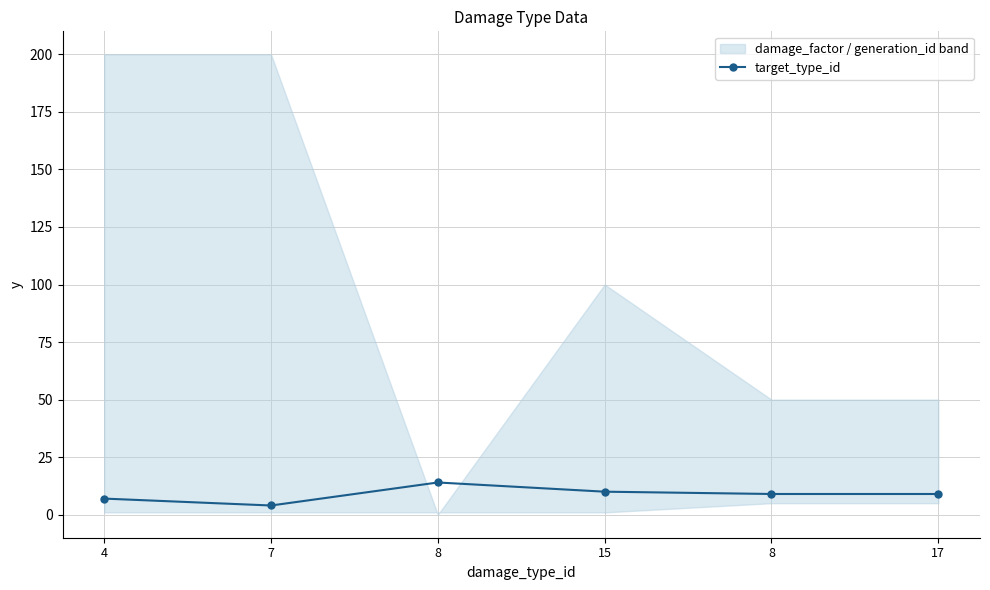

Count the number of values greater than 9.

2